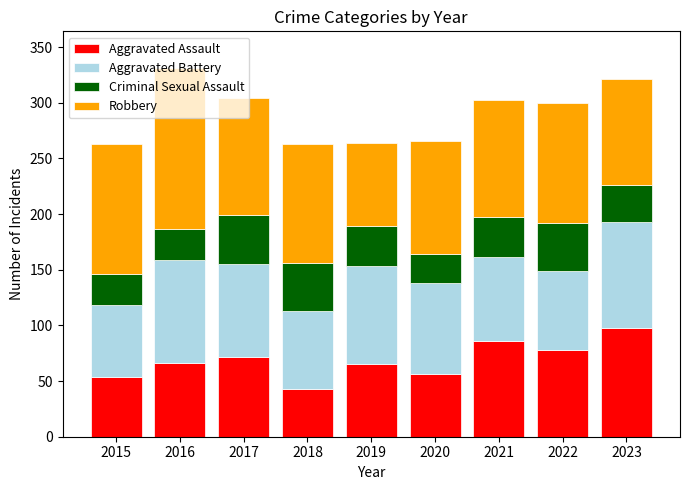

What is the total value across all series at 2023?

321